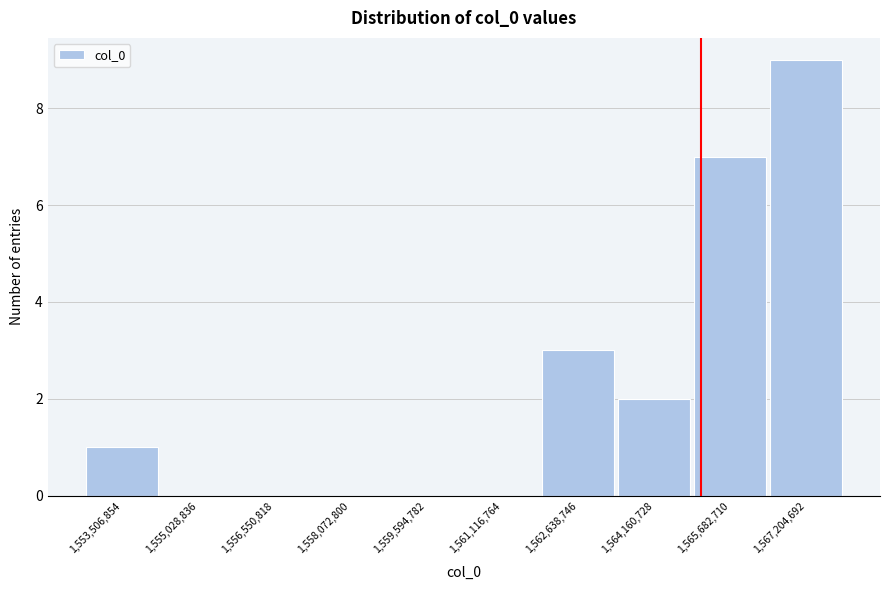

Reading left to right, list every bar in this chart as the range it spans on the x-axis followed by its height. Neither the bar edges nor the heights are printed on the chart, so give them approximately, as read against the axes.

1552800000 to 1554200000: 1
1554200000 to 1555800000: 0
1555800000 to 1557400000: 0
1557400000 to 1558800000: 0
1558800000 to 1560400000: 0
1560400000 to 1561800000: 0
1561800000 to 1563400000: 3
1563400000 to 1565000000: 2
1565000000 to 1566400000: 7
1566400000 to 1568000000: 9